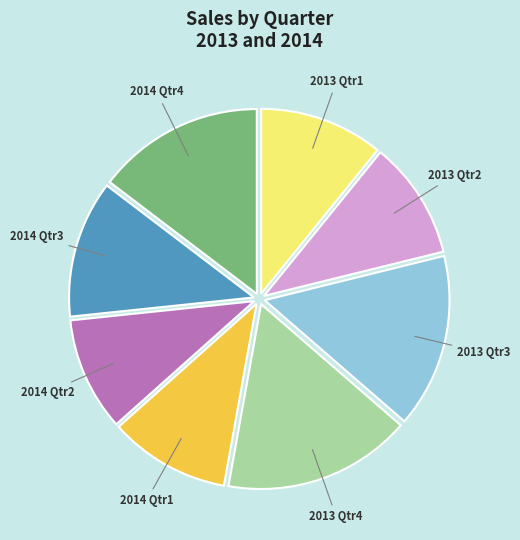

Which slice is the largest?

2013 Qtr4